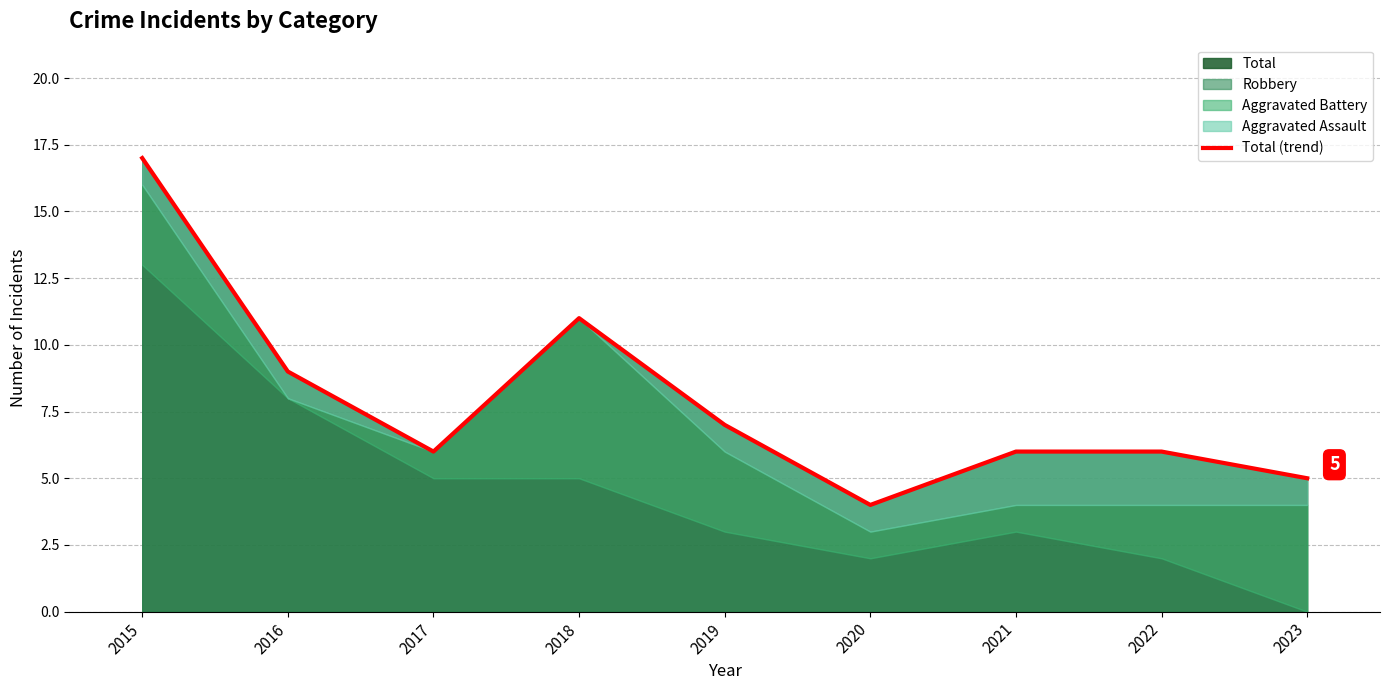

List the labels in order of value, largest first.

2015, 2018, 2016, 2019, 2017, 2021, 2022, 2023, 2020